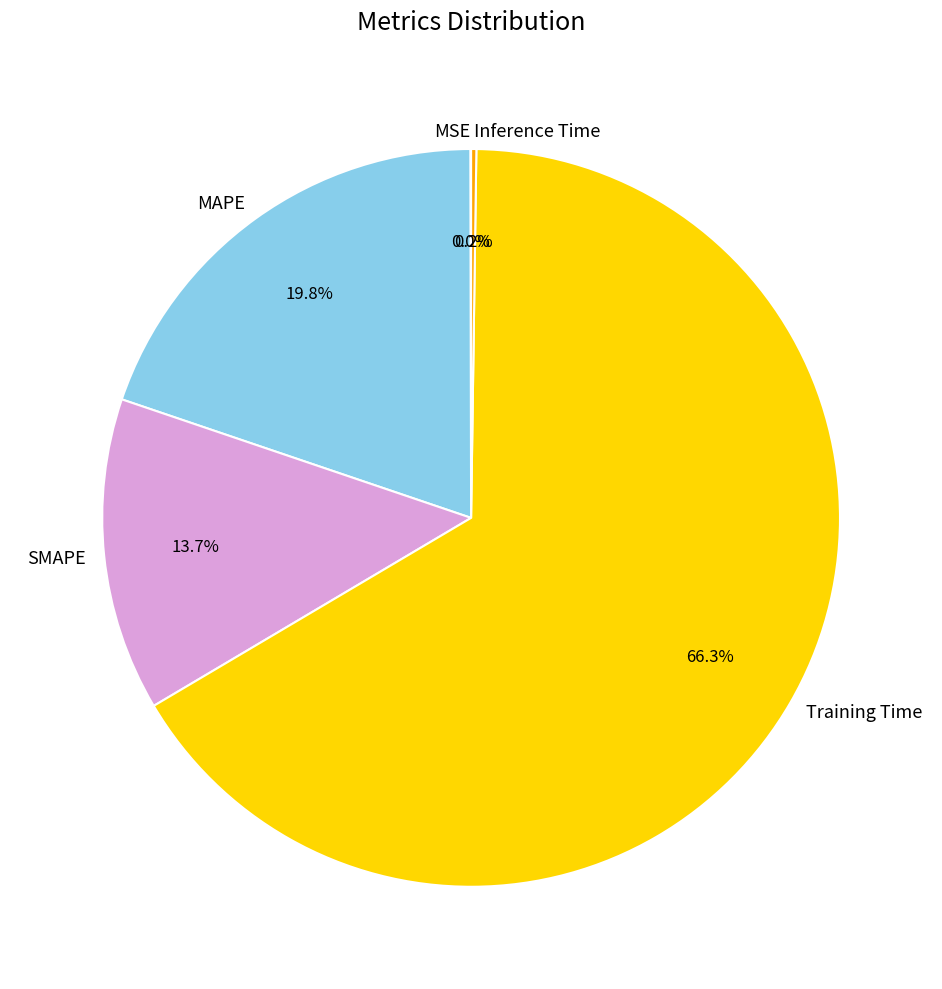

What percentage is NOT represented by MAPE?

80.2%